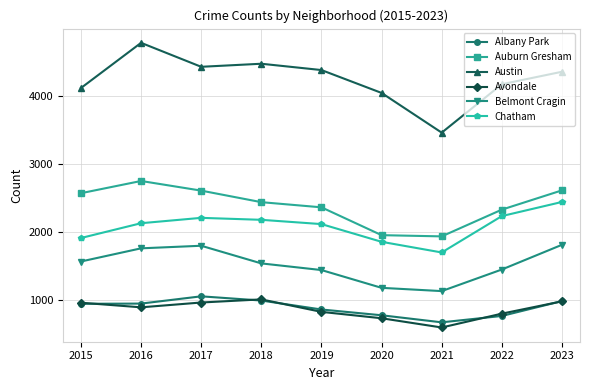

True or false: Belmont Cragin and Avondale cross at least once.

False